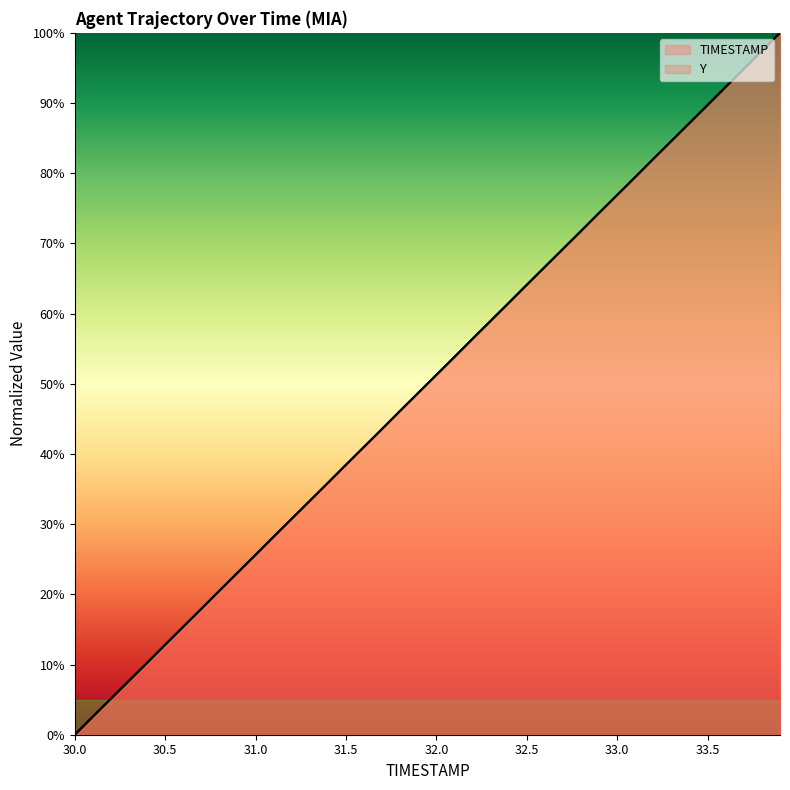

At which label does Y reach its minimum?

30.0